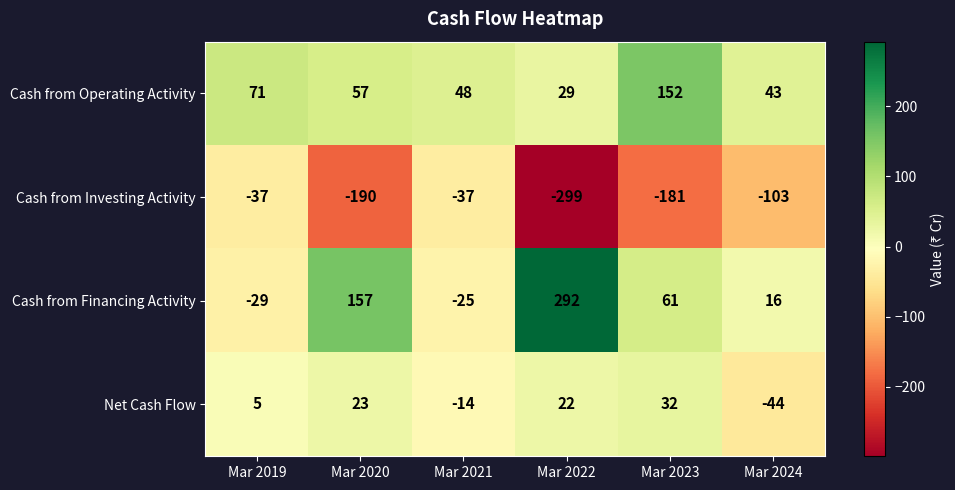

Is it true that Cash from Investing Activity equals -148 at Mar 2024?

False